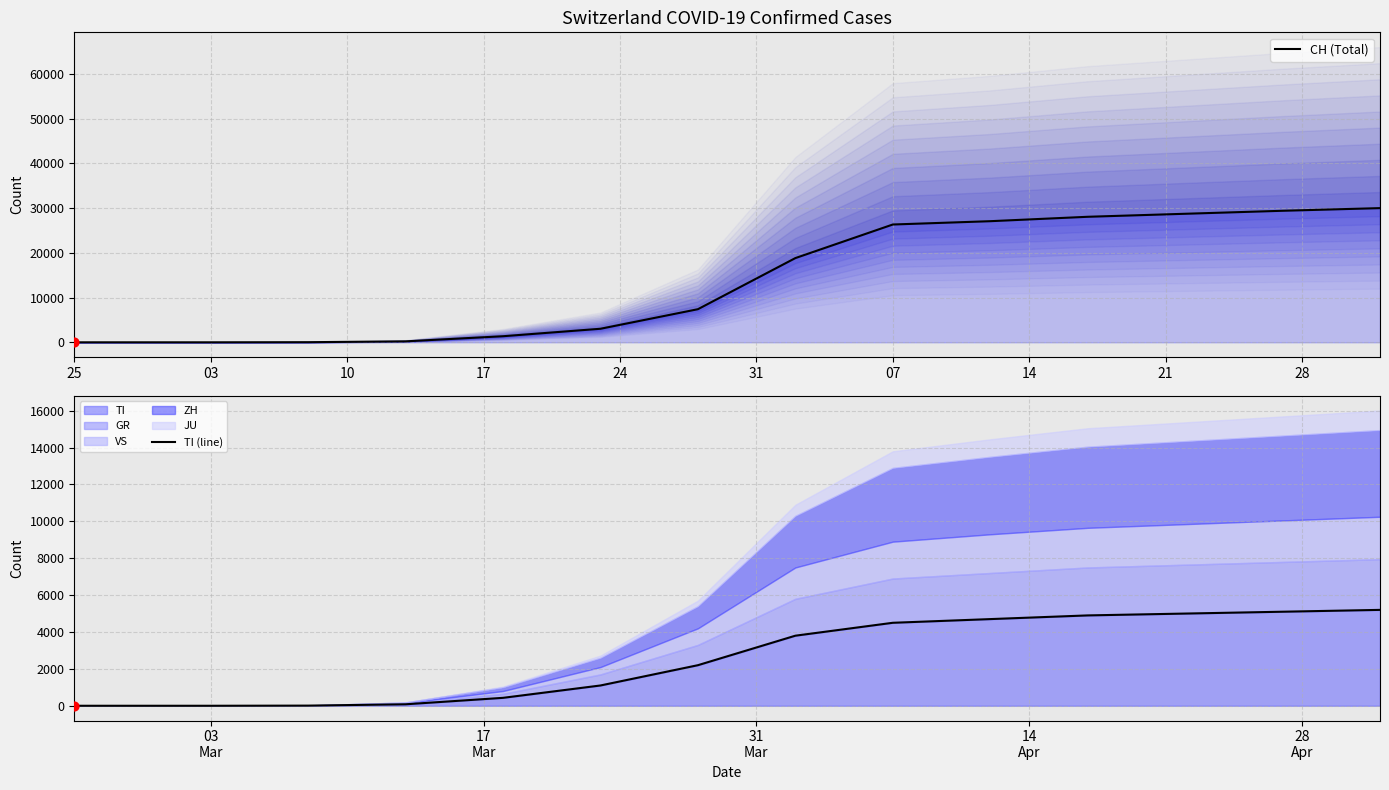

Which series contains the lowest Y value?

CH (Total)